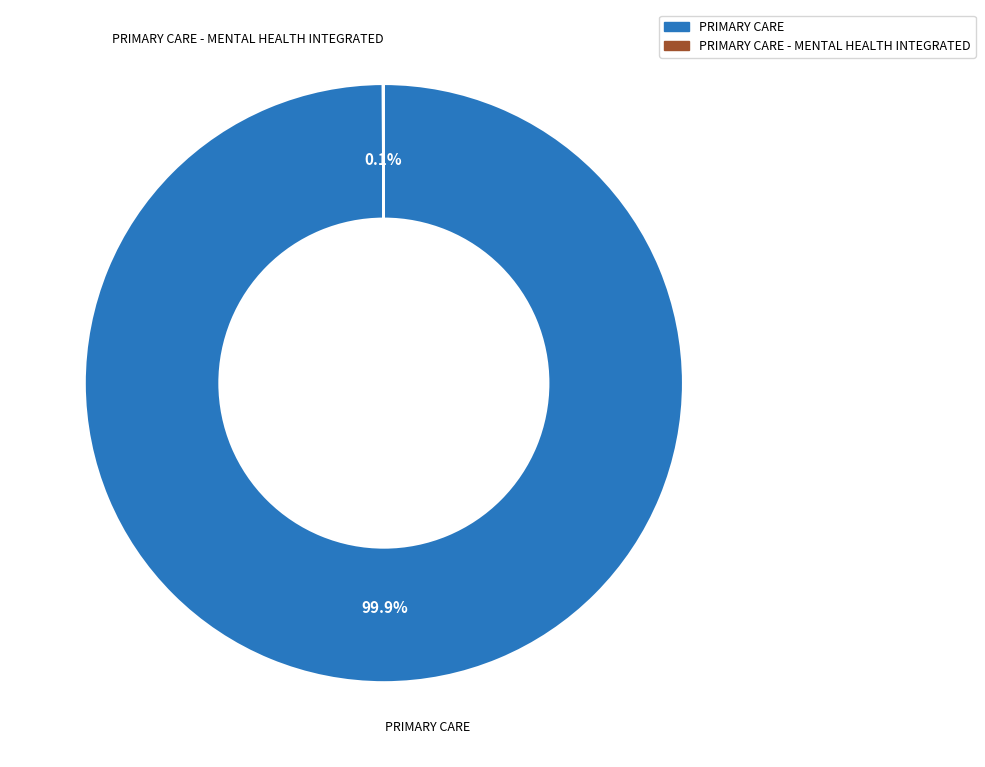

To the nearest percent, what is the difference between the largest and smallest slice percentages?

100%